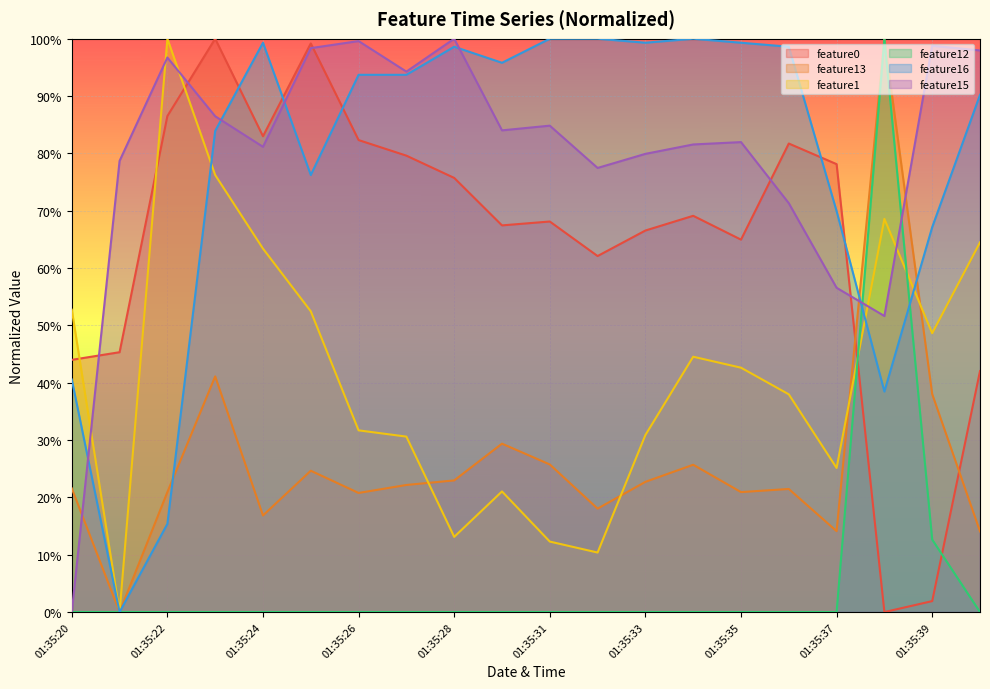

At which category is the sum across all series the highest?

01:35:23